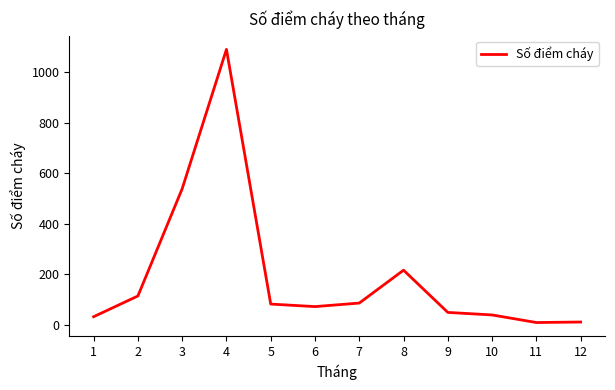

How many lines are shown in the chart?

1